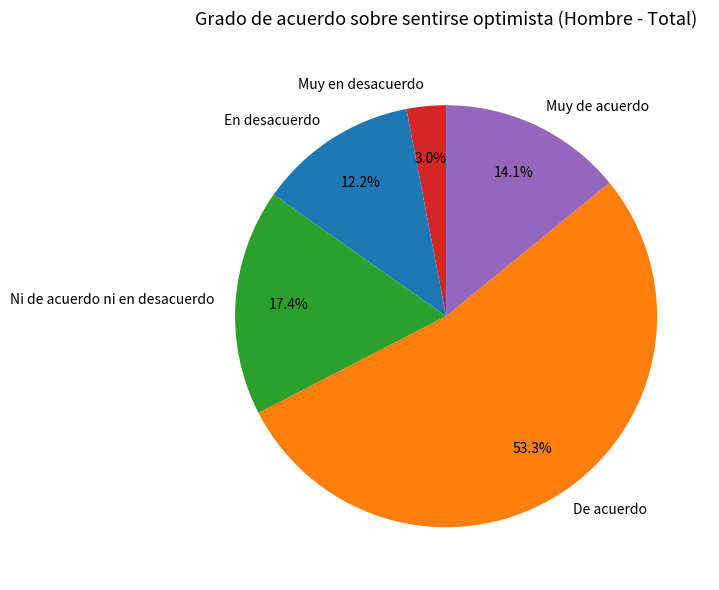

To the nearest percent, what is the combined percentage of Muy de acuerdo and Muy en desacuerdo?

17%